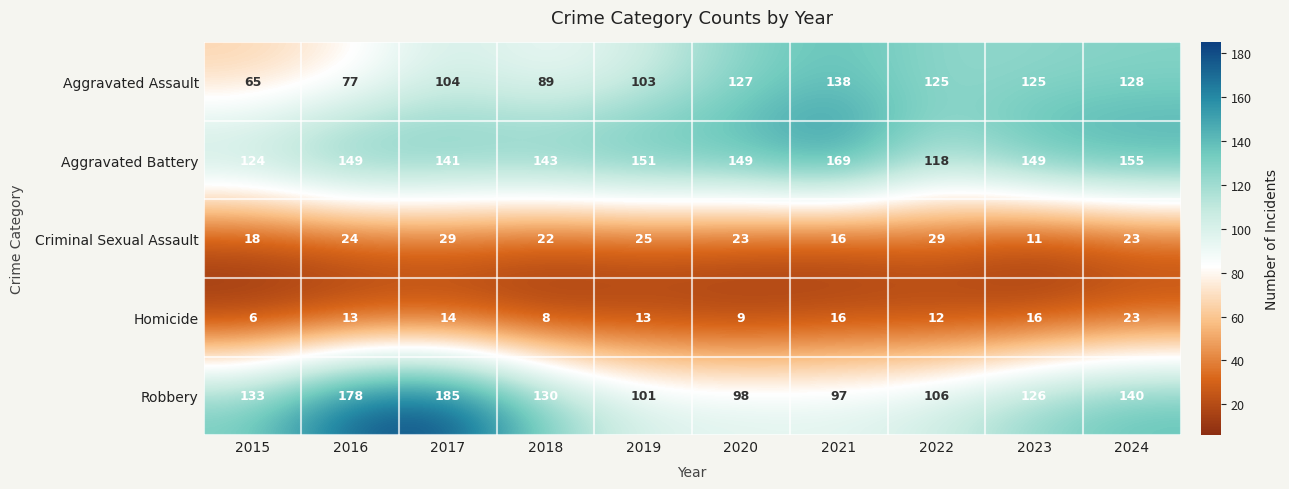

True or false: Robbery has a value of 227 at 2018.

False